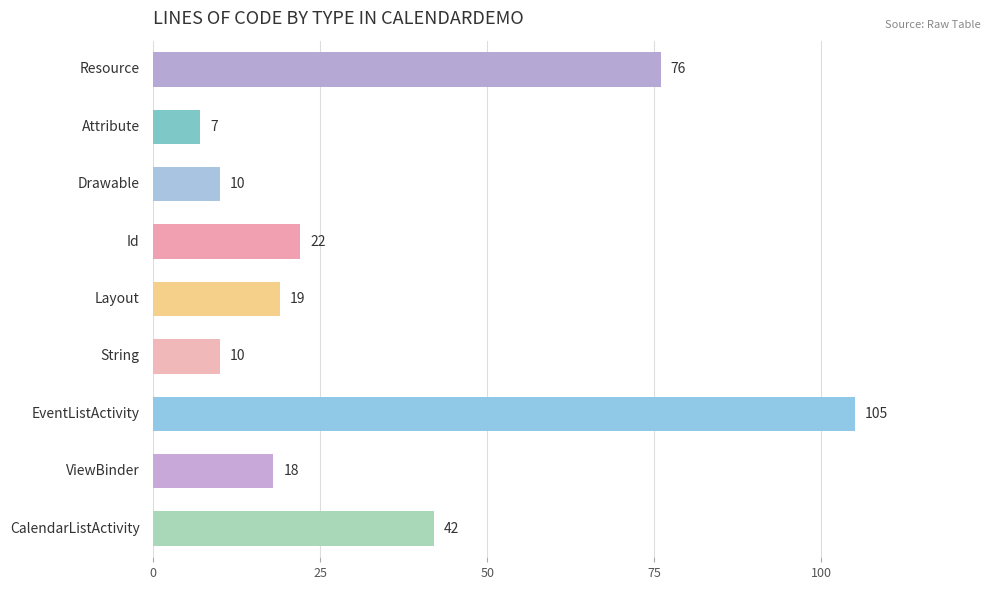

What is the average value?

34